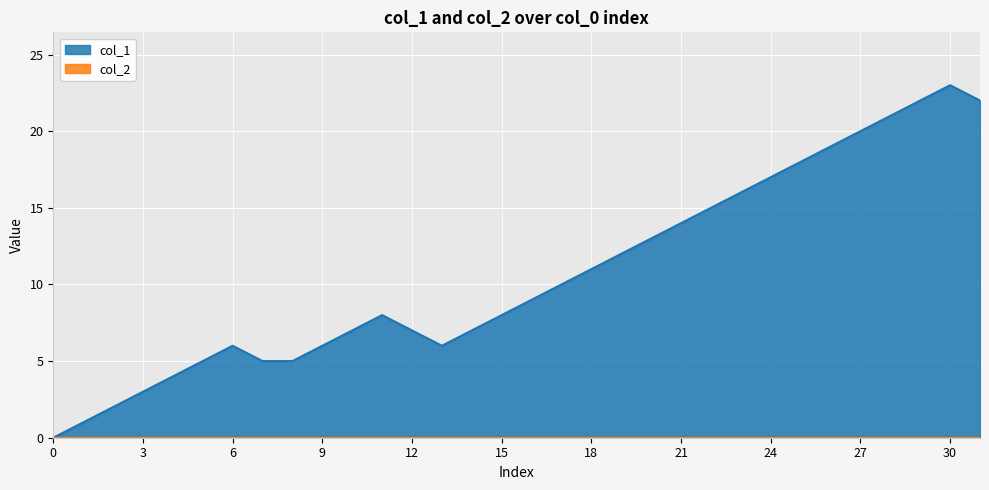

How many lines are shown in the chart?

2